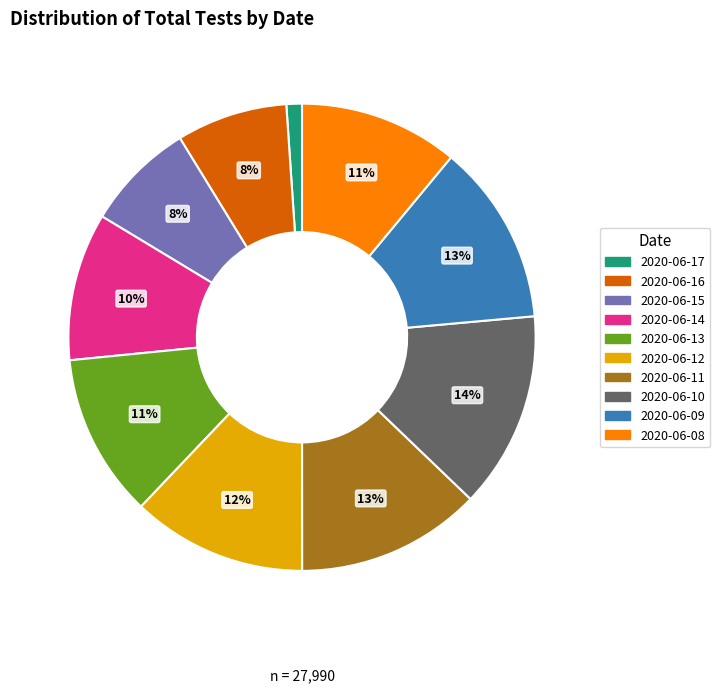

Which has a higher value, 2020-06-10 or 2020-06-11?

2020-06-10